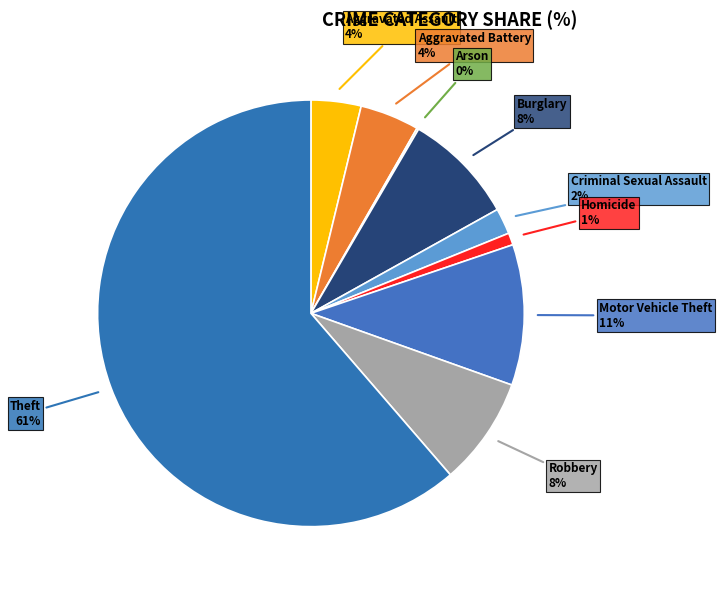

What is the largest slice in the pie chart?

Theft